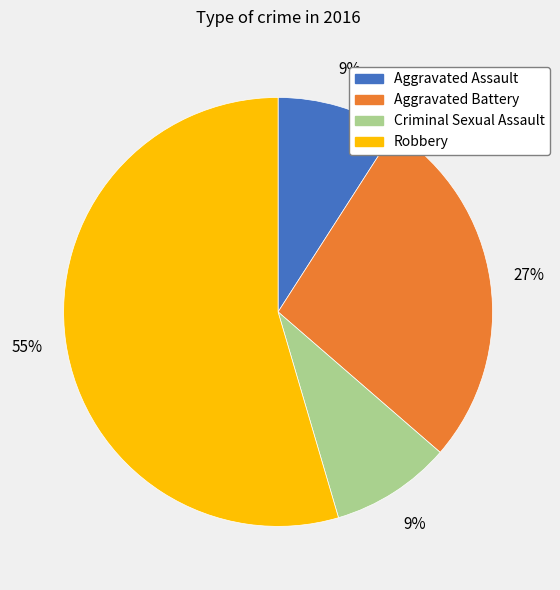

What percentage is the Criminal Sexual Assault slice, to the nearest percent?

9%